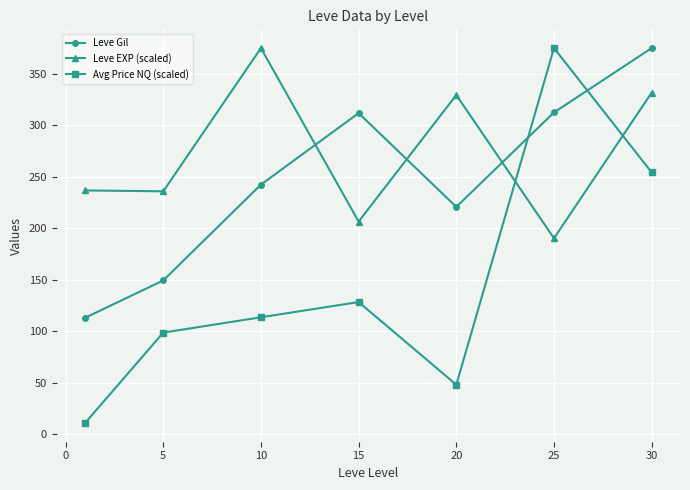

After their last crossing, which series has the higher values: Avg Price NQ (scaled) or Leve EXP (scaled)?

Leve EXP (scaled)